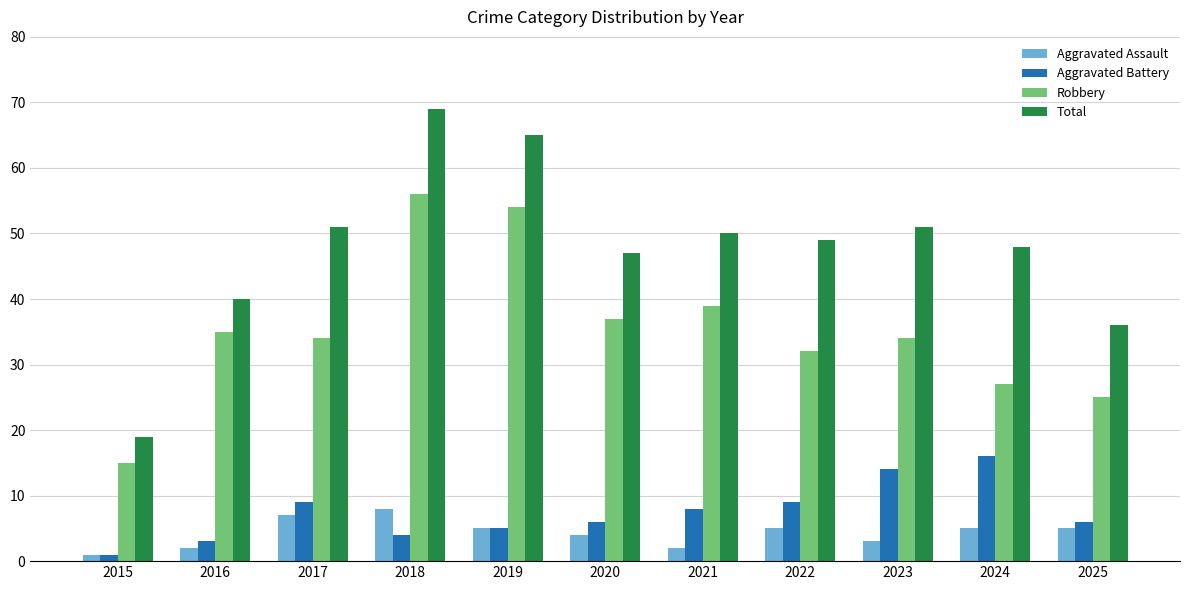

Are the bars horizontal?

No